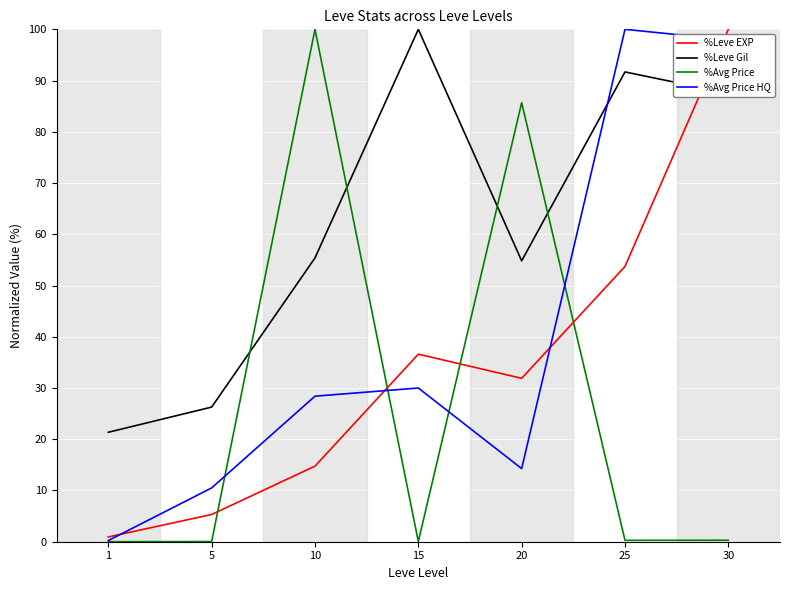

True or false: %Avg Price HQ has more than 1 interior local peaks.

True